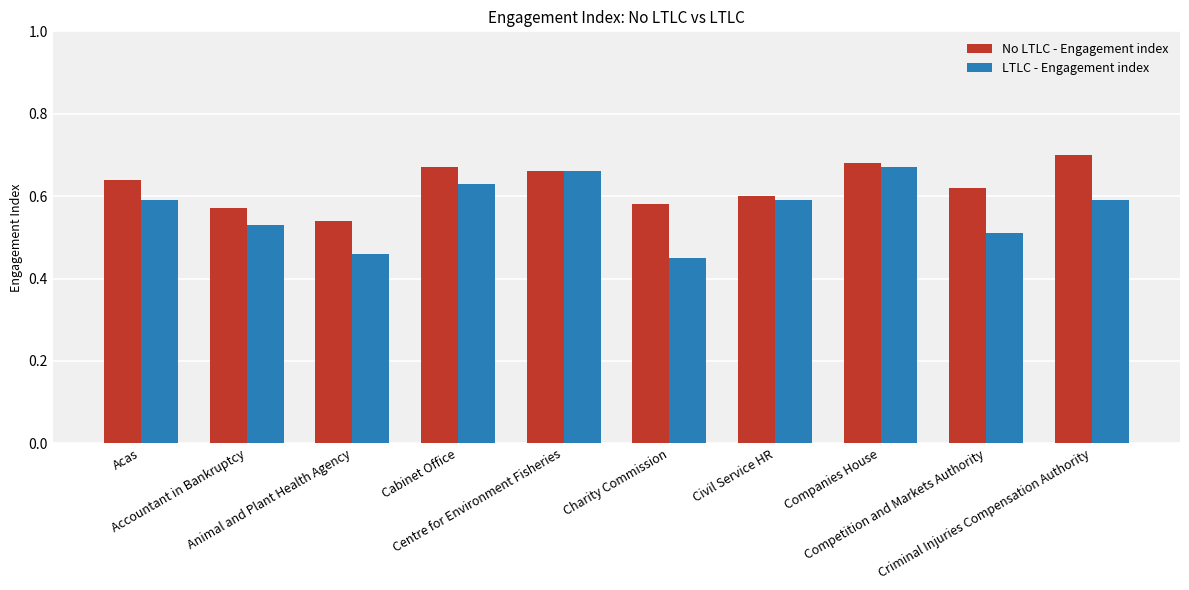

How many bars are there in each group?

2